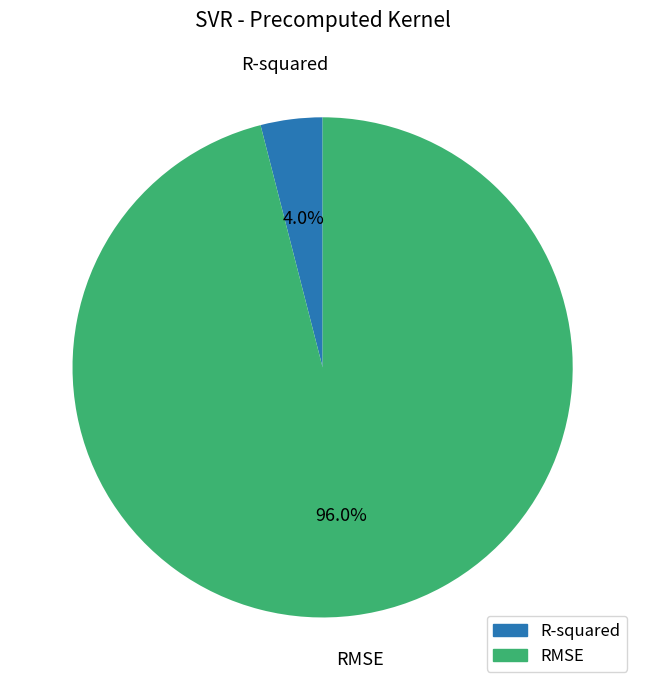

Do RMSE and R-squared together represent more than half of the pie?

Yes